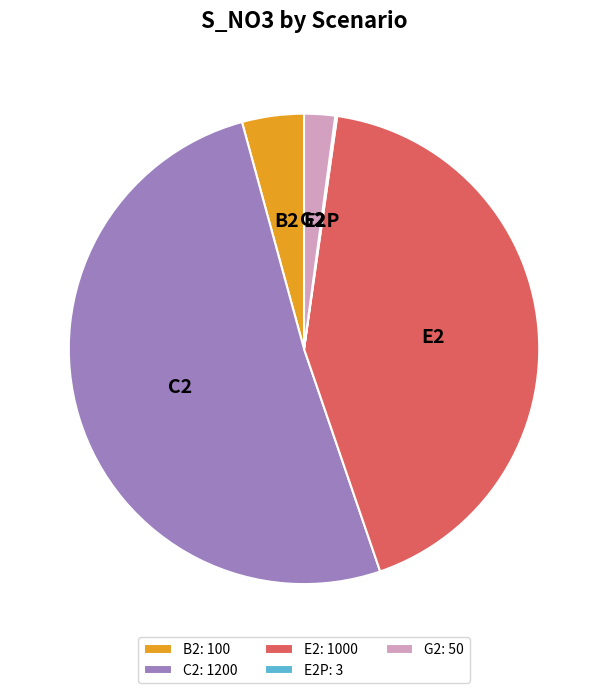

What is the ratio of the value at G2 to the value at B2?

0.5